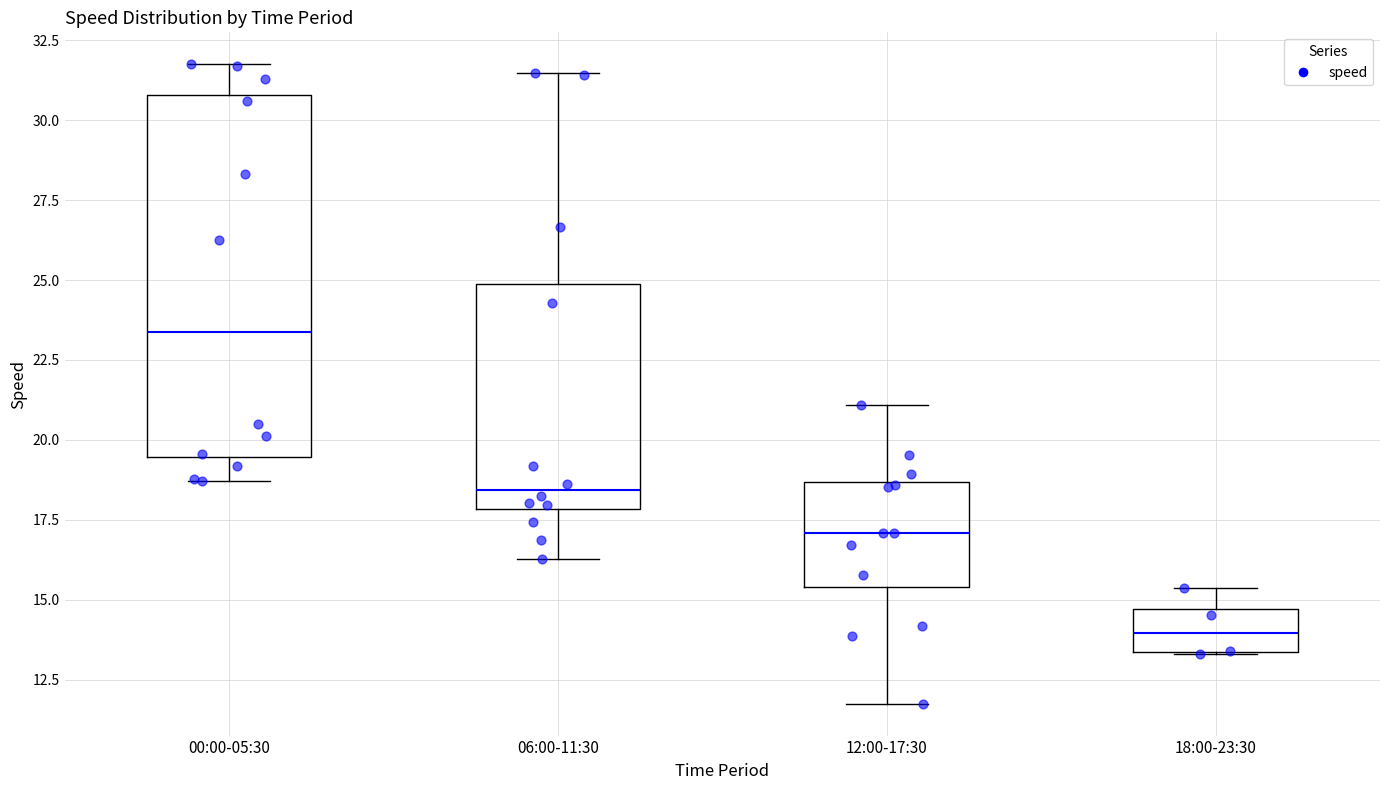

Reading left to right, transcribe this box plot: for each box, give where its median line is, the range the box spans, and where its two whiskers end, as read against the y-axis. The values are not printed on the chart, so give them approximately, as read against the axis.

00:00-05:30: median 23.5, box 19.5 to 31.0, whiskers 18.5 to 32.0
06:00-11:30: median 18.5, box 18.0 to 25.0, whiskers 16.5 to 31.5
12:00-17:30: median 17.0, box 15.5 to 18.5, whiskers 11.5 to 21.0
18:00-23:30: median 14.0, box 13.5 to 14.5, whiskers 13.5 to 15.5